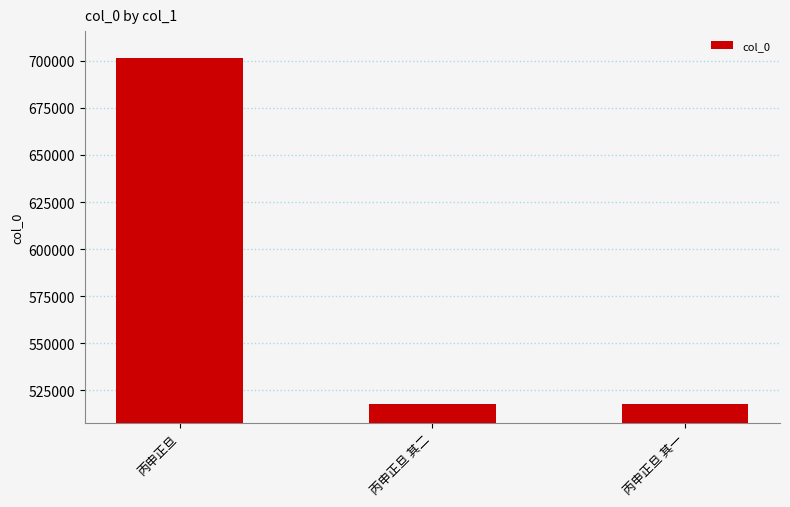

Approximately how many times larger is the value at 丙申正旦 其一 compared to 丙申正旦?

0.7